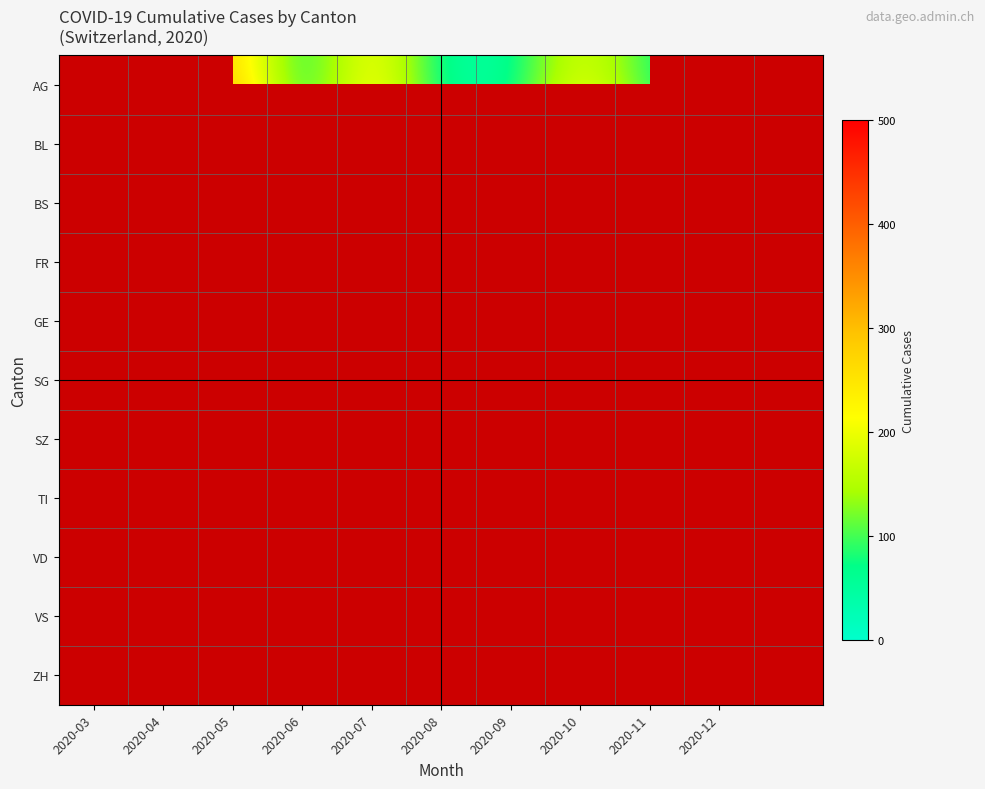

The AG series shows 81.0 at 2020-11. True or false?

True